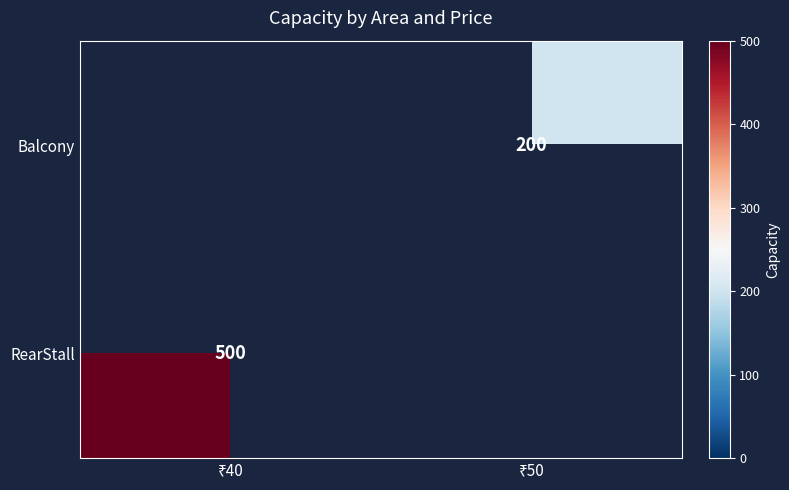

Is the value of RearStall at ₹40 greater than the value of Balcony at ₹40?

No